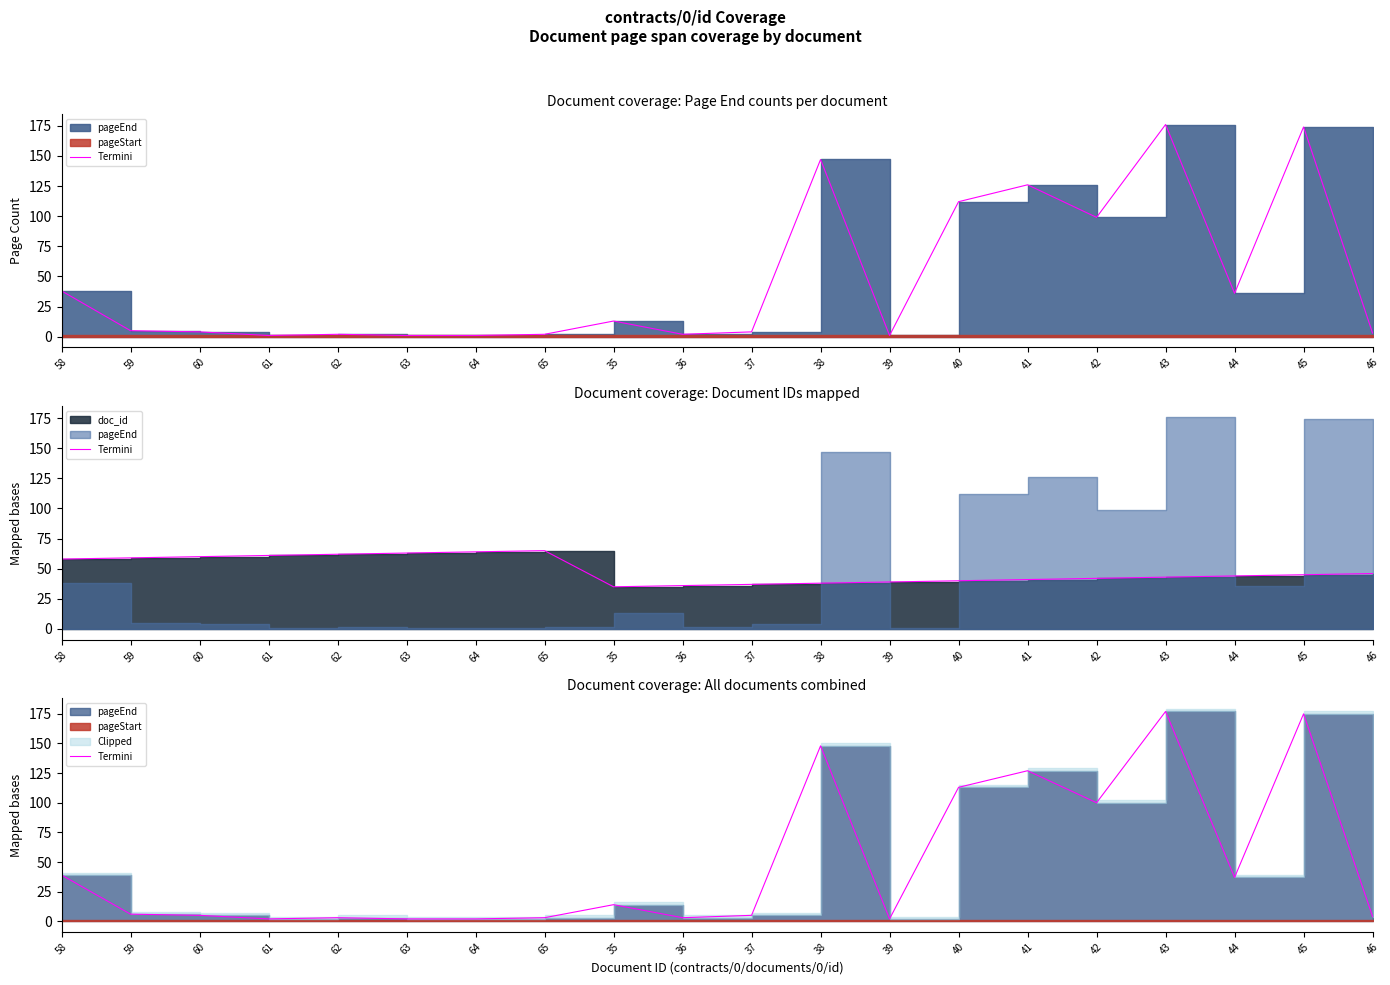

What is the difference between the maximum and second lowest values?

175